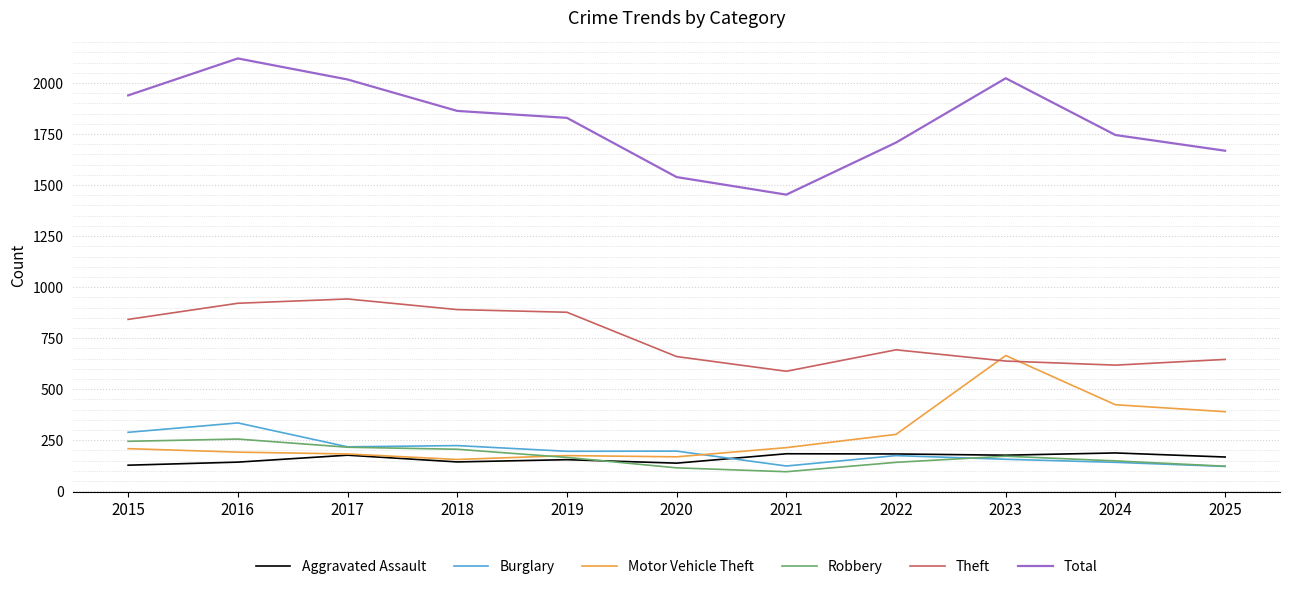

At which label does Robbery reach its minimum?

2021